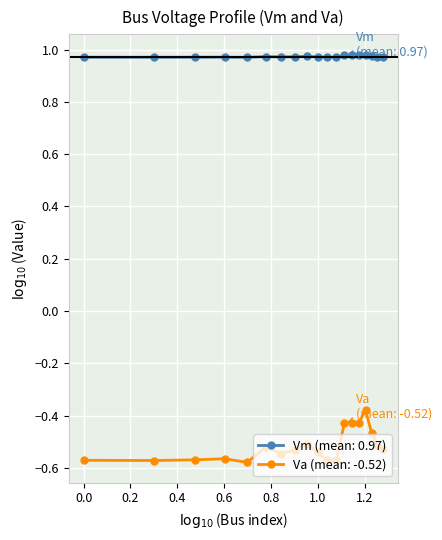

At how many categories does at least one series exceed 0?

19